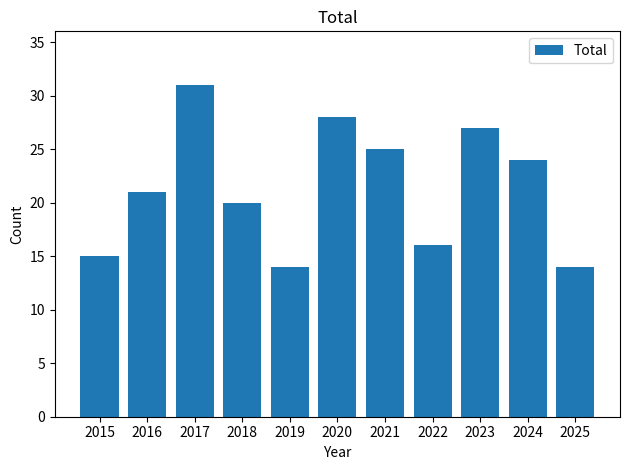

Reading left to right, what are all the values shown in this chart?

2015=15	2016=21	2017=31	2018=20	2019=14	2020=28	2021=25	2022=16	2023=27	2024=24	2025=14